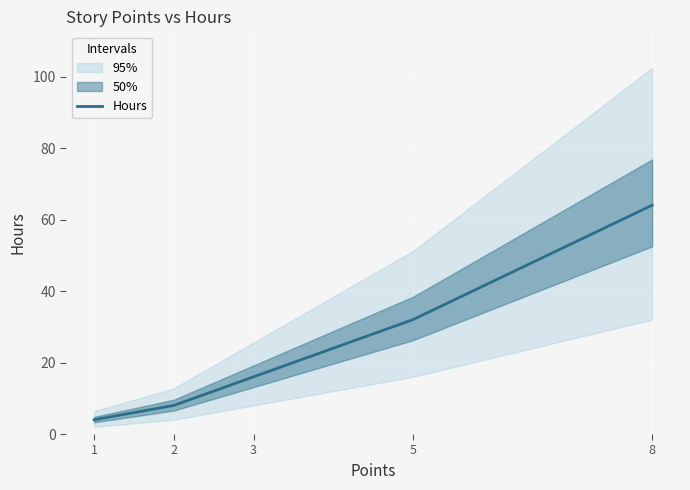

How many lines are shown in the chart?

1